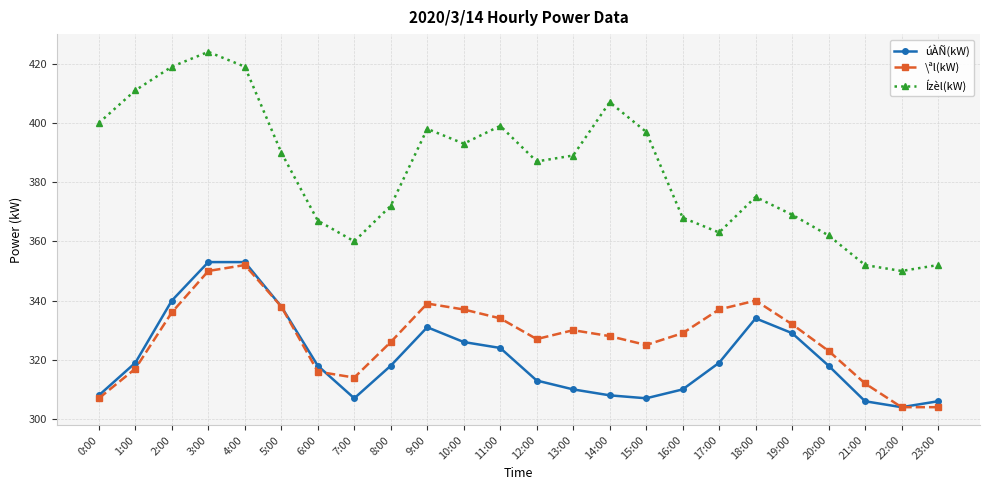

The Ízèl(kW) series shows 424 at 3:00. True or false?

True